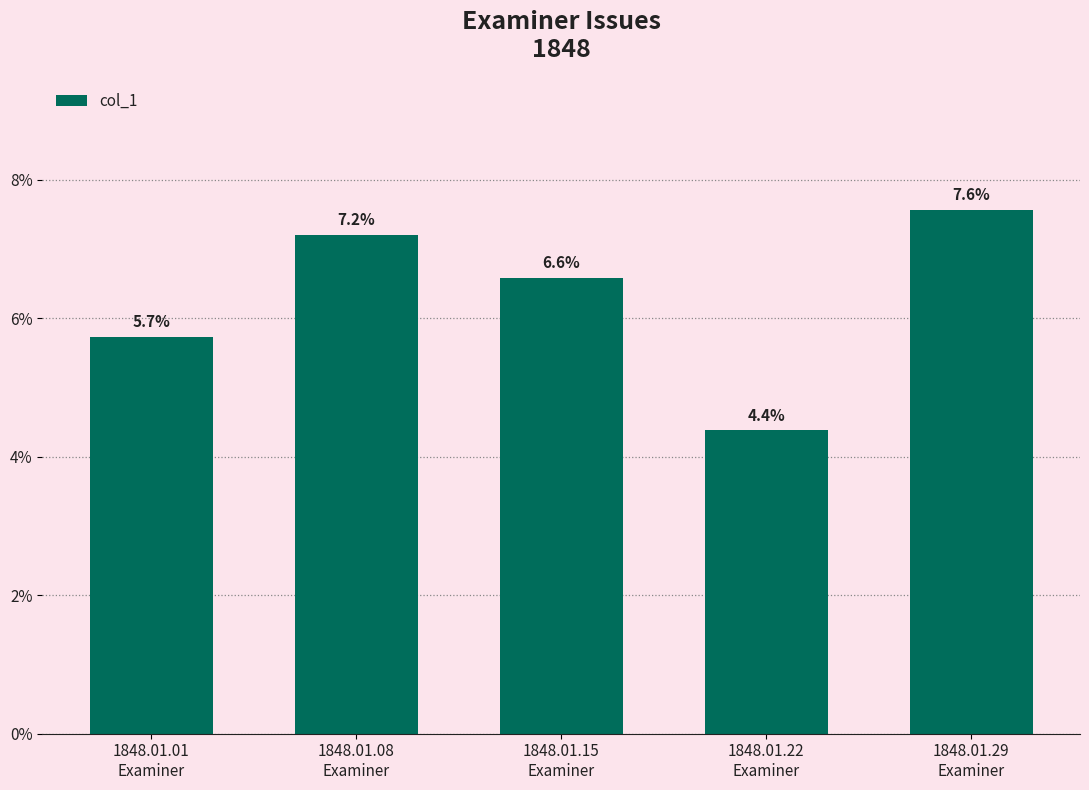

At which category does the chart reach its peak across all series?

1848.01.29
Examiner